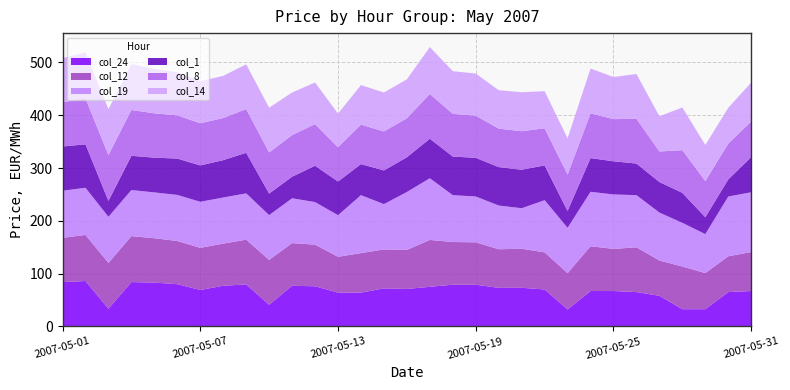

Reading left to right, what are all the values shown in this chart?

col_24: 83.8	85.9	33.3	83.9	82.9	79.9	68.9	76.9	79.4	40.9	76.9	75.9	63.9	63.9	71.9	70.9	74.9	78.9	78.9	72.9	73.0	69.9	31.9	66.9	66.9	64.9	57.9	32.4	32.4	64.9	66.9
col_12: 83.9	87.4	86.9	87.1	84.1	81.9	79.9	79.9	84.9	84.9	80.9	78.9	67.9	74.9	73.9	73.9	88.9	80.9	80.4	73.2	74.0	70.3	68.9	84.9	79.9	84.9	66.9	80.9	68.5	67.9	73.9
col_19: 89.4	89.4	87.4	87.4	86.9	87.3	87.3	87.4	87.8	85.0	84.9	80.8	78.8	109.9	85.9	109.9	116.9	88.9	86.9	82.8	76.9	98.9	85.8	103.2	103.2	98.9	90.9	82.8	73.9	113.3	113.3
col_1: 83.8	82.3	30.2	64.9	65.9	68.9	68.9	70.9	76.9	40.9	40.9	68.9	63.9	58.9	63.9	65.9	74.9	73.2	73.2	72.9	73.0	65.9	31.9	63.9	62.9	59.9	57.9	56.9	31.9	32.4	66.9
col_8: 83.8	86.9	86.9	86.9	84.1	81.9	79.9	79.9	82.9	77.9	78.9	78.9	64.9	74.9	73.9	73.9	84.8	80.9	79.9	72.9	73.0	70.3	68.9	84.9	79.9	84.9	57.9	80.9	68.5	67.9	67.4
col_14: 83.8	87.4	86.9	87.1	84.1	81.9	79.9	79.9	84.9	84.9	80.9	78.9	63.9	74.9	73.9	73.9	88.9	80.9	79.9	72.9	74.0	70.3	68.9	84.9	79.9	84.9	66.9	80.9	68.5	67.9	73.9